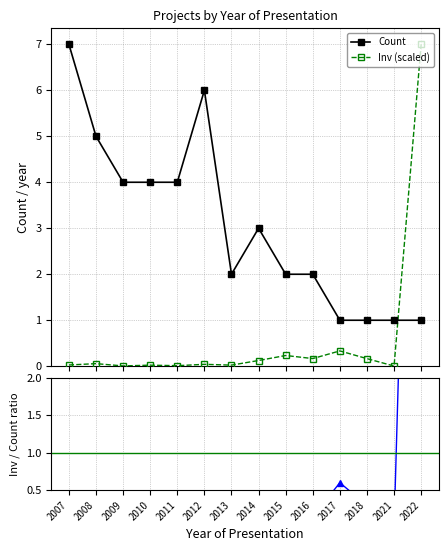

True or false: Inv (scaled) has more than 2 points higher than both neighbors.

True